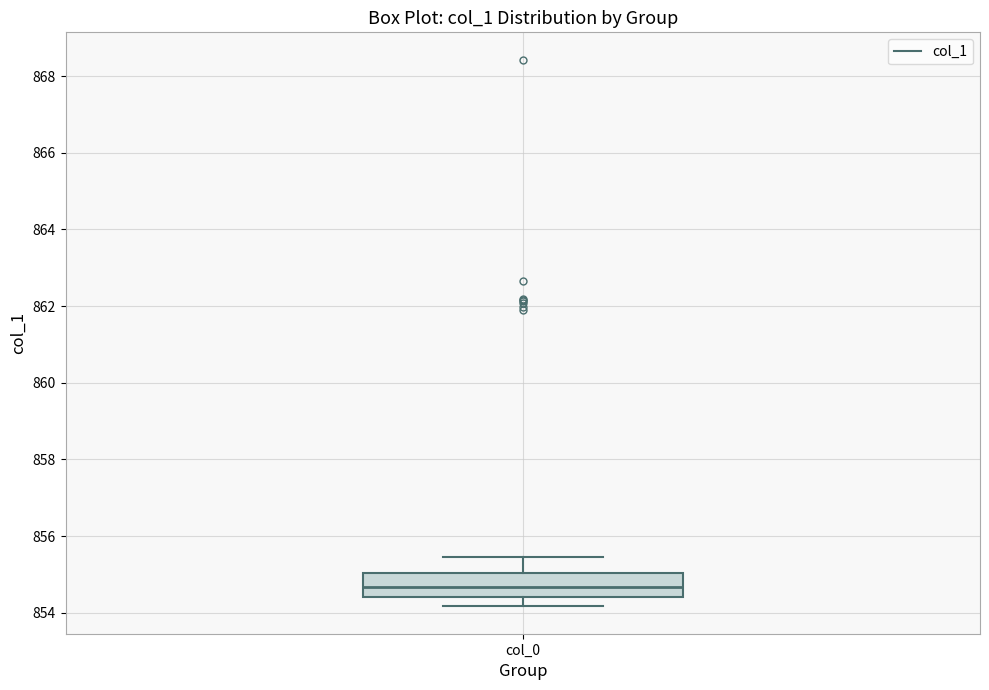

Read this box plot against the y-axis: the position of the median line, the range covered by the box, and the ends of both whiskers. The values are not printed on the chart, so give them approximately, as read against the axis.

median 854.6, box 854.4 to 855.0, whiskers 854.2 to 855.4